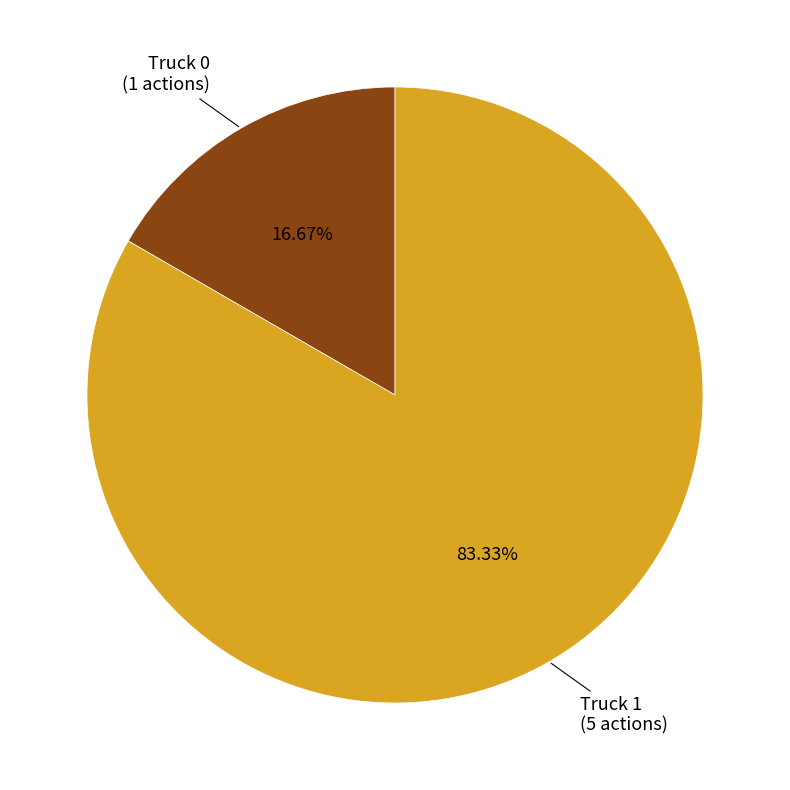

Is there a majority slice in this chart?

Yes